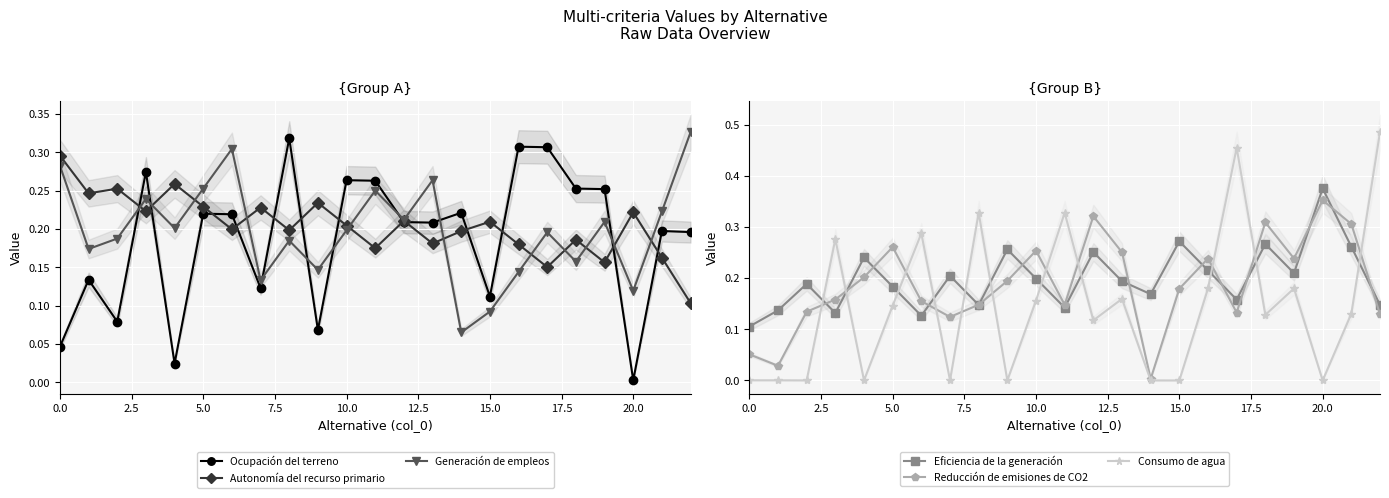

True or false: Autonomía del recurso primario has a value of 0.3 at 20.0.

False